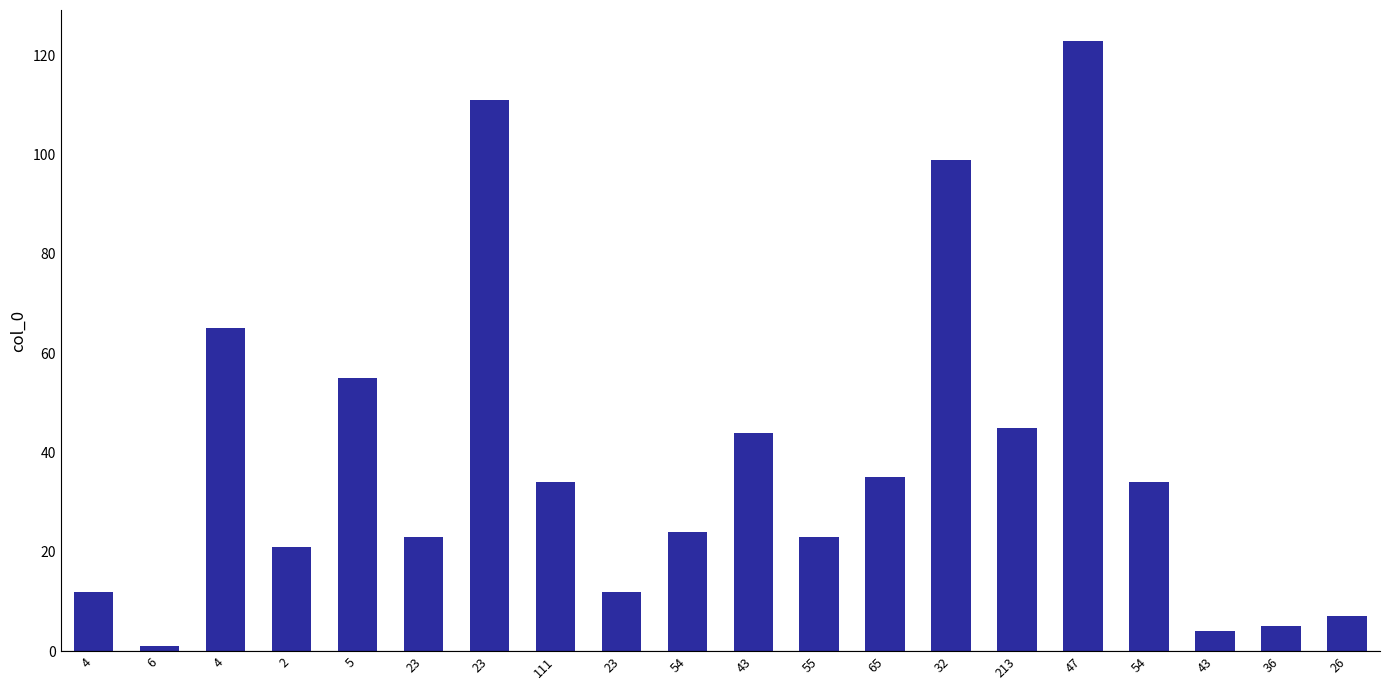

Count the number of data series in this chart.

1